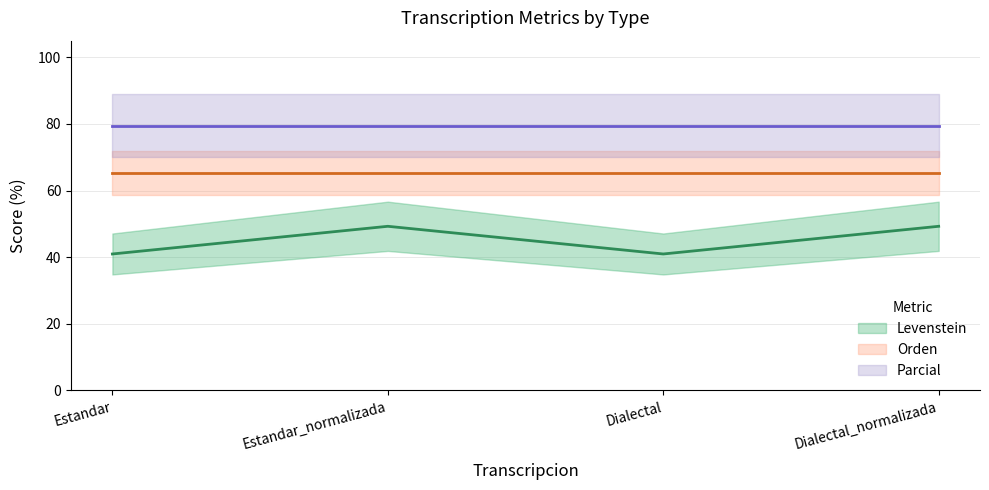

What is the difference between the maximum and minimum values in the Levenstein series?

8.3